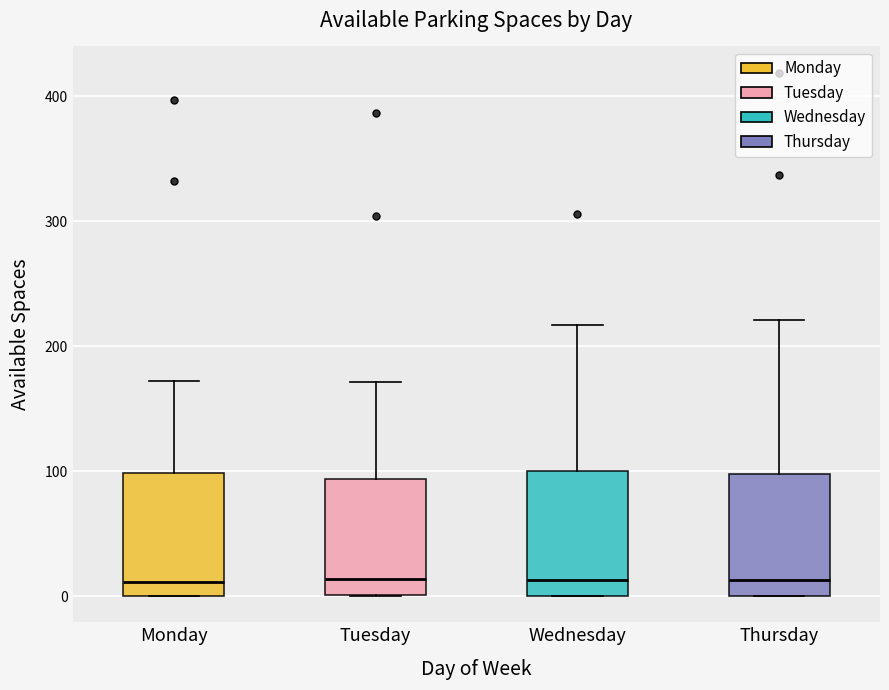

Where does the median line of the box for Thursday sit on the y-axis? The values are not printed on the chart, so give them approximately, as read against the axis.

10